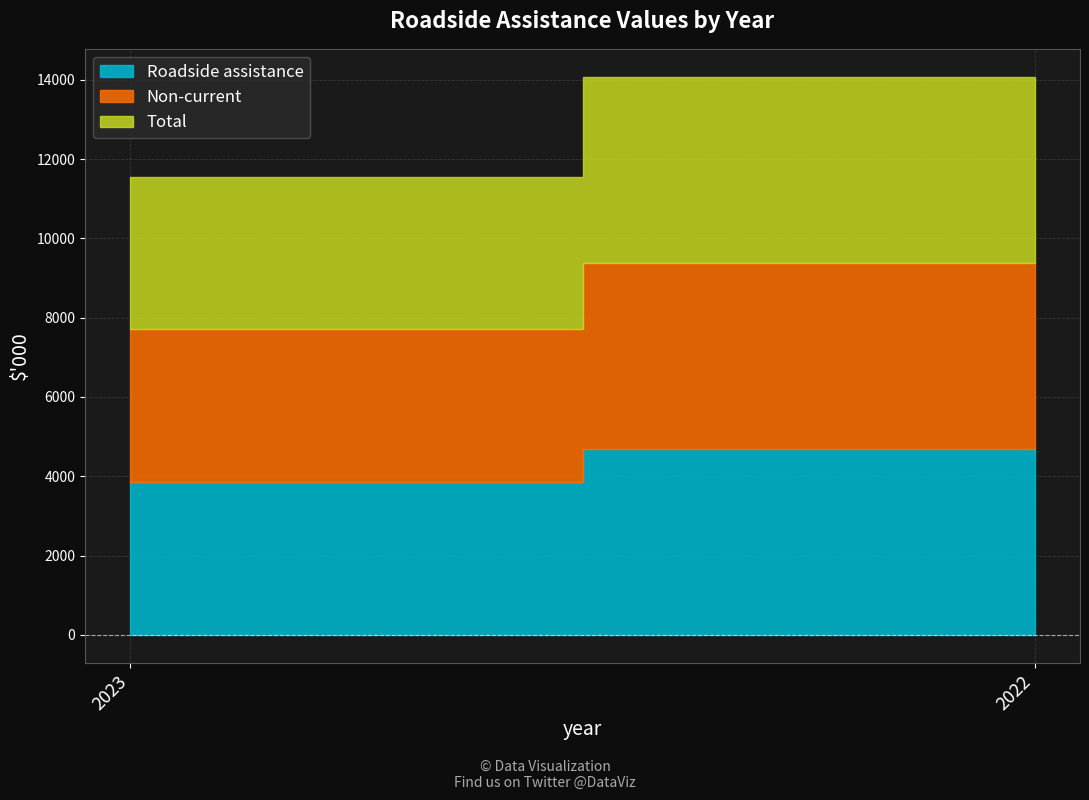

Where is Non-current nearest to the value 4272?

2023